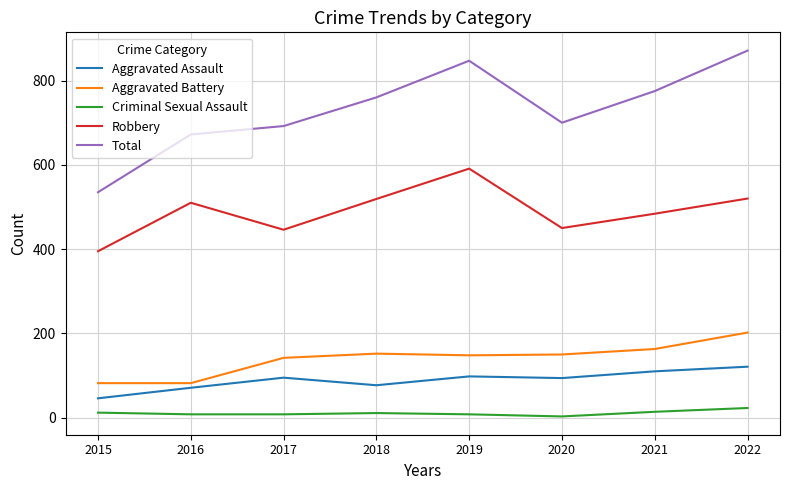

True or false: Total has a value of 535 at 2015.

True